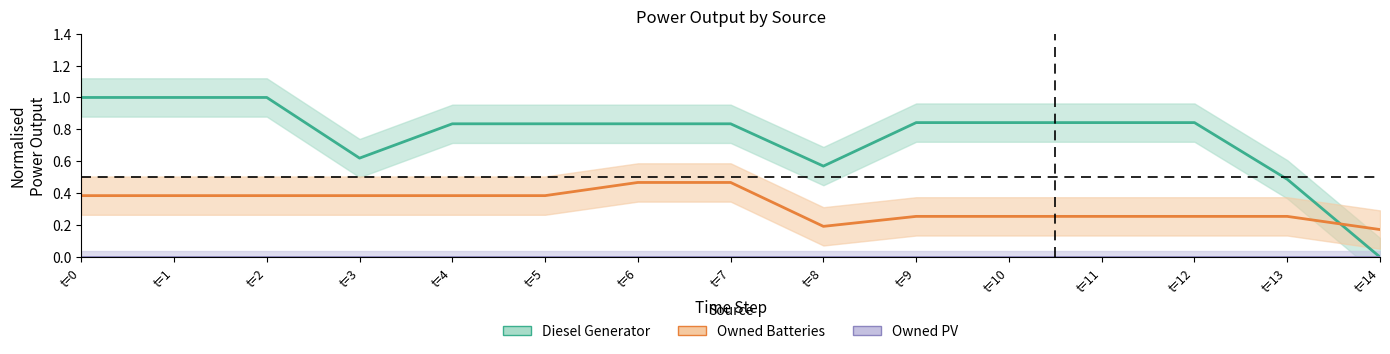

At which label does Owned PV reach its minimum?

t=0